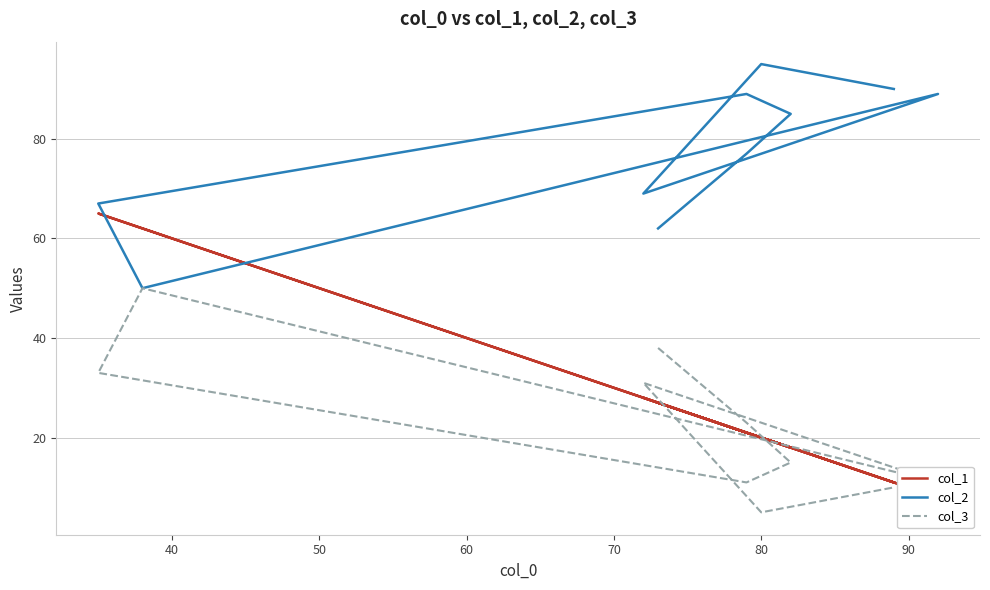

Reading right to left, what are all the values shown in this chart?

col_1: 11	20	28	8	62	65	21	18	21	27
col_2: 90	95	69	89	50	67	89	85	77	62
col_3: 10	5	31	11	50	33	11	15	23	38